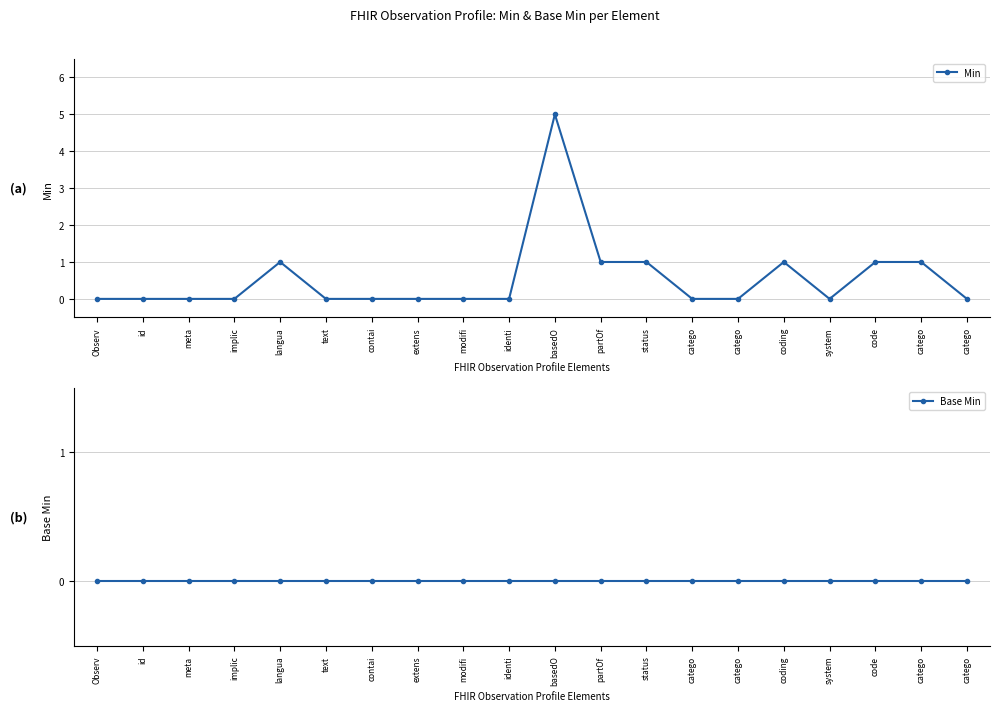

How many data points in Min are above 0?

7